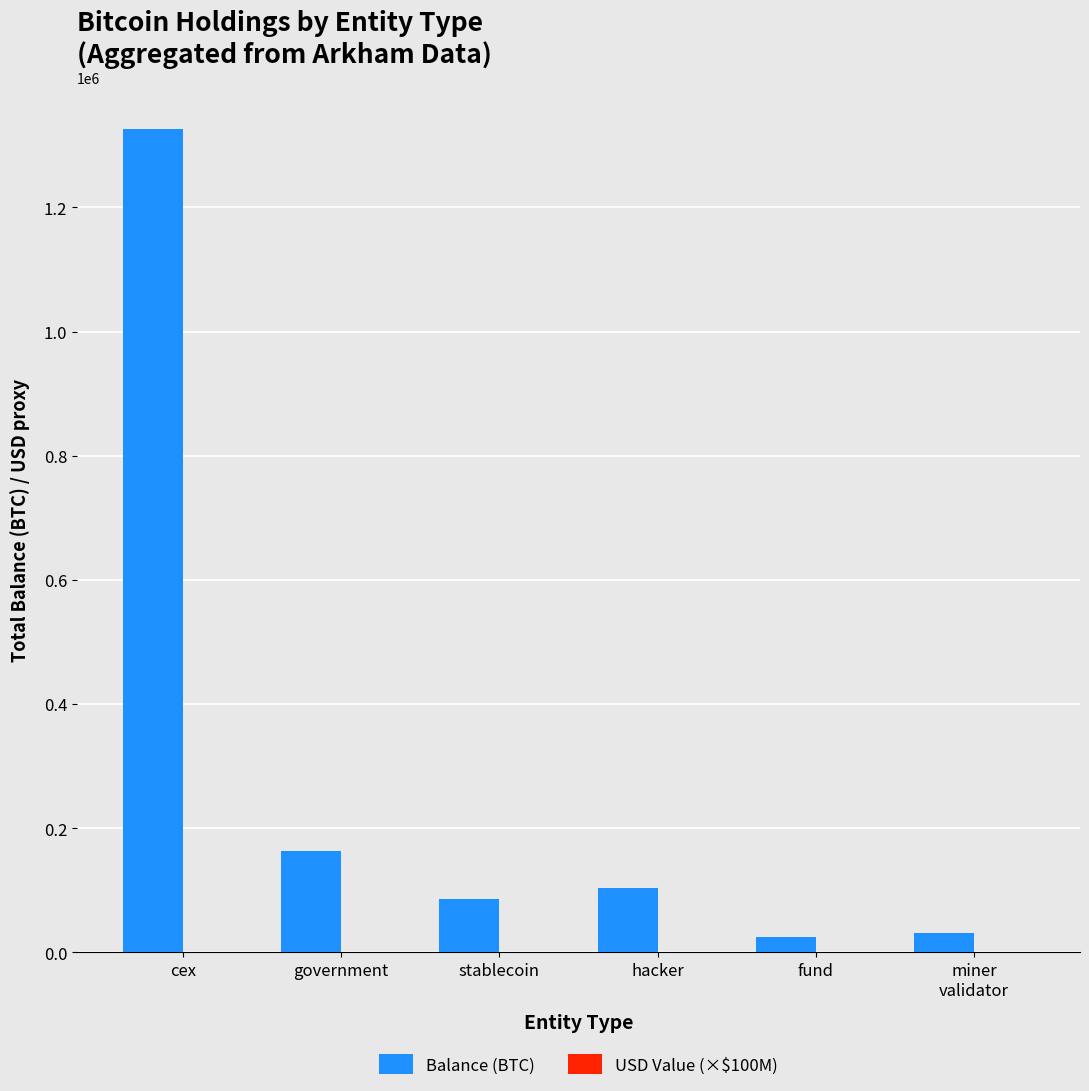

Read the Balance (BTC) value at miner
validator.

31643.4